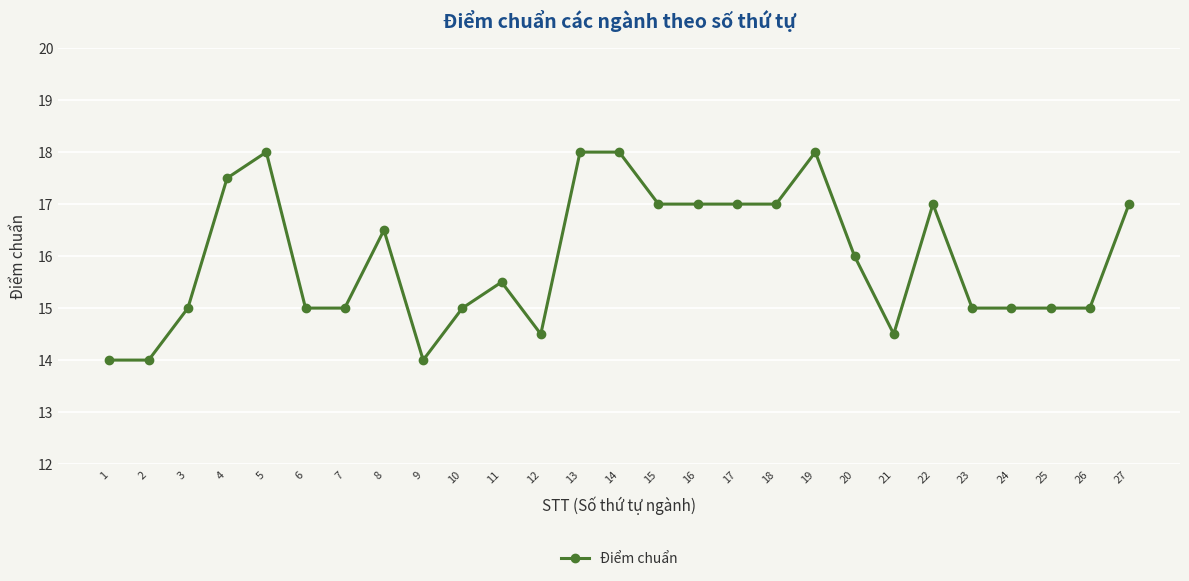

Count the values in the range 15 to 17.

17